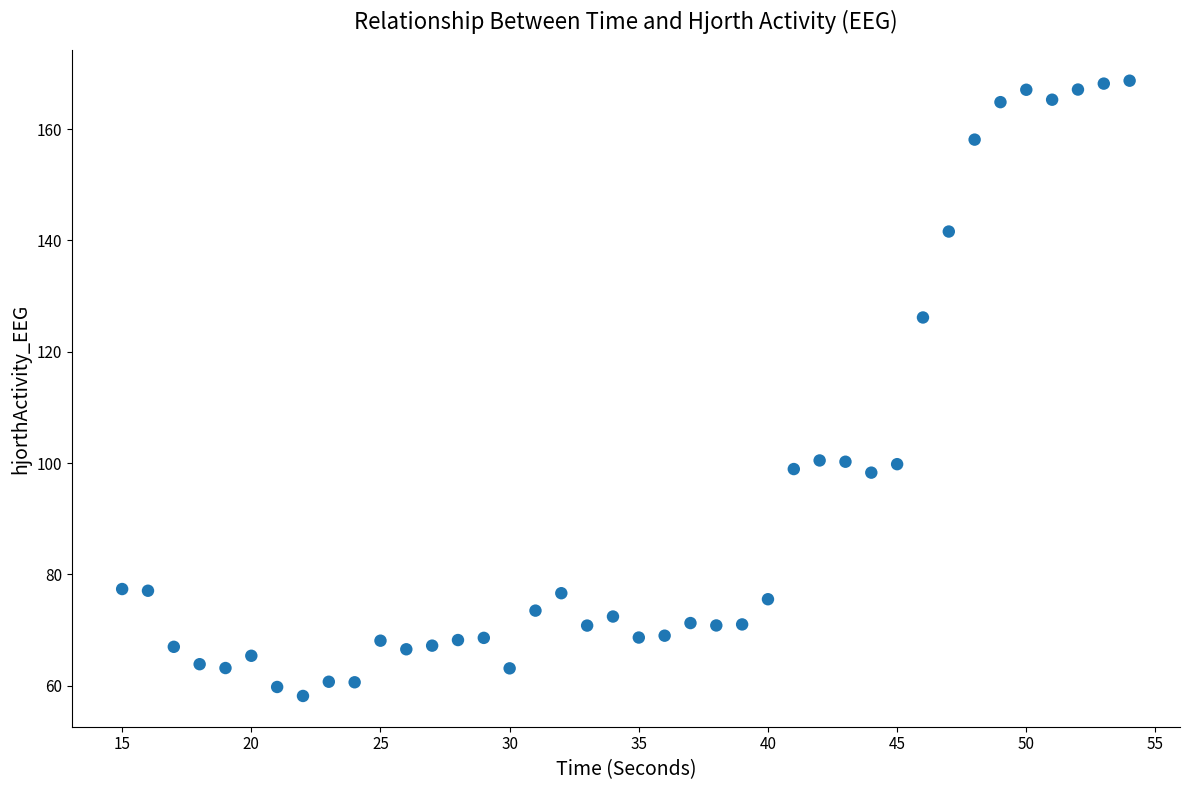

What is the range of Y values (max minus min)?

110.5